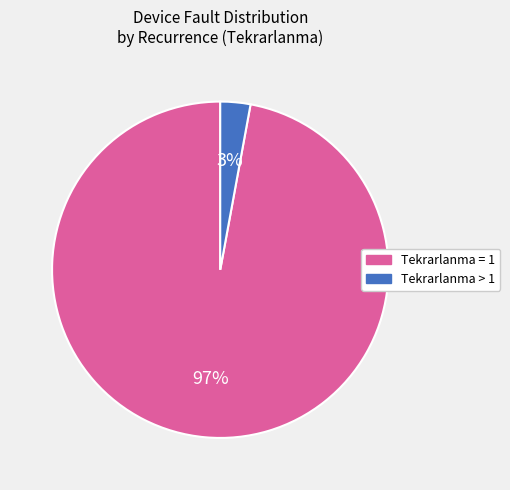

To the nearest percent, what is the average slice percentage?

50%